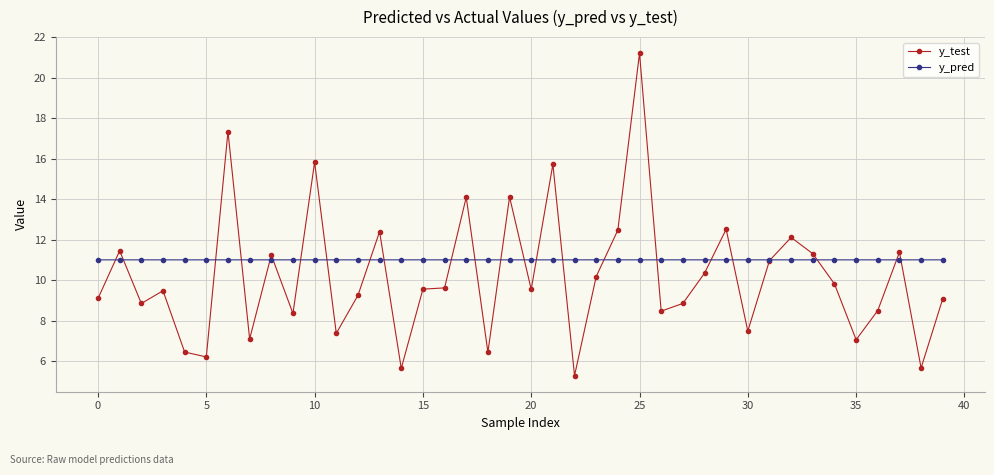

What is the value of the y_pred point at the 7th from the left?

11.0